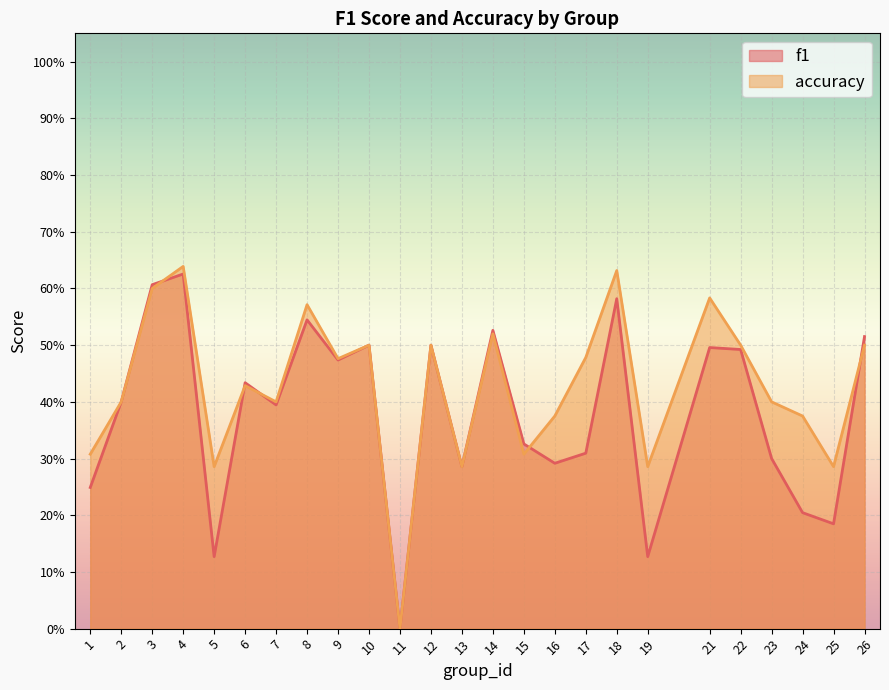

Reading left to right, list all the values displayed in this chart.

f1: 0.2	0.4	0.6	0.6	0.1	0.4	0.4	0.5	0.5	0.5	0.0	0.5	0.3	0.5	0.3	0.3	0.3	0.6	0.1	0.5	0.5	0.3	0.2	0.2	0.5
accuracy: 0.3	0.4	0.6	0.6	0.3	0.4	0.4	0.6	0.5	0.5	0.0	0.5	0.3	0.5	0.3	0.4	0.5	0.6	0.3	0.6	0.5	0.4	0.4	0.3	0.5